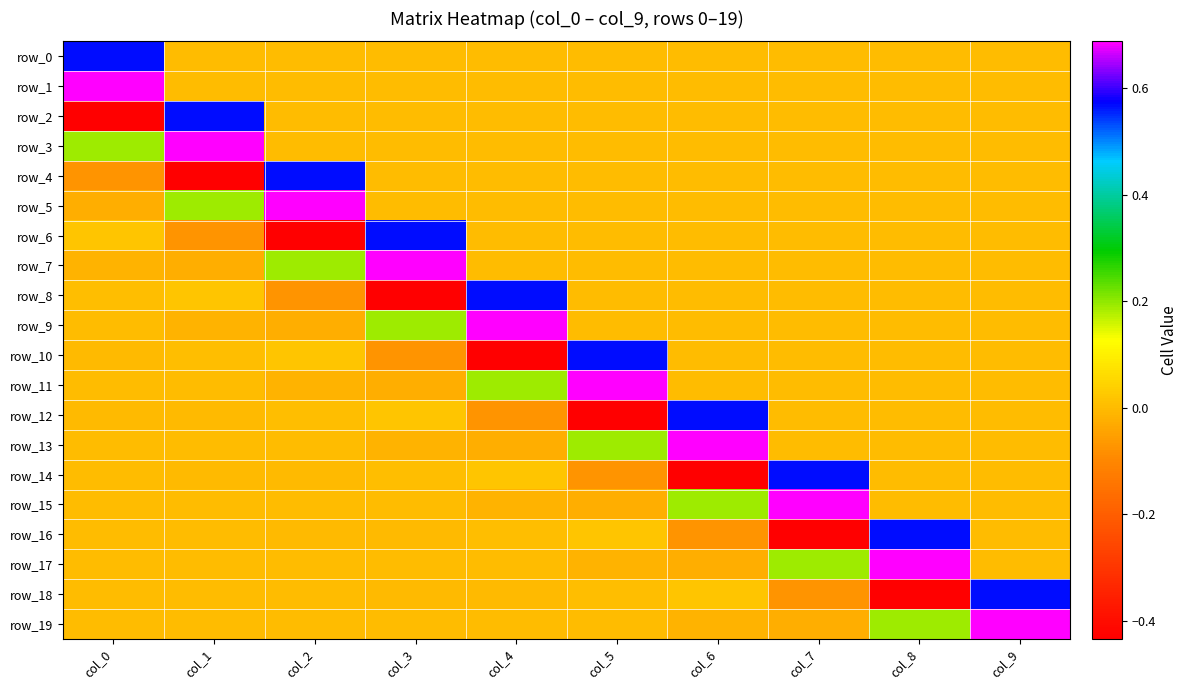

List the labels in order of row_18 value, largest first.

col_9, col_6, col_5, col_1, col_2, col_0, col_3, col_4, col_7, col_8